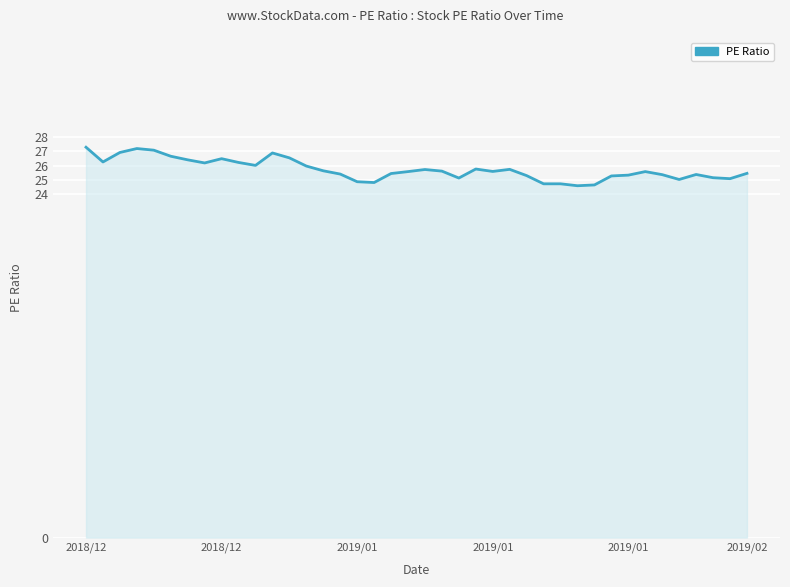

What is the greatest value displayed?

27.3